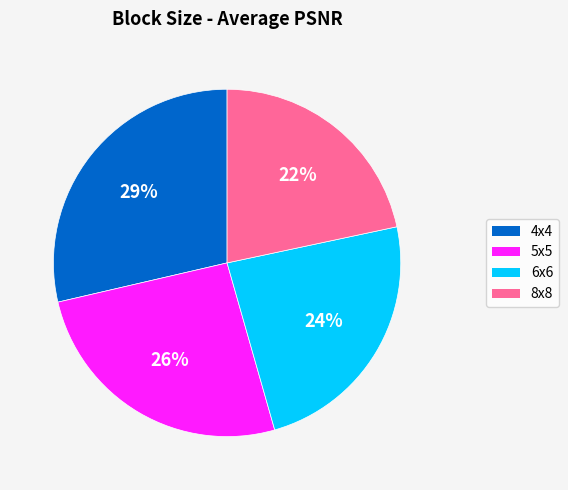

To the nearest percent, what is the difference between the largest and smallest slice percentages?

7%